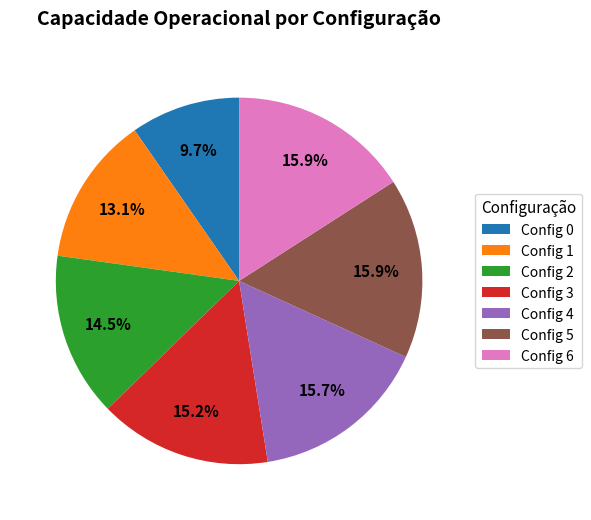

Approximately how many times larger is the value at Config 2 compared to Config 0?

1.5